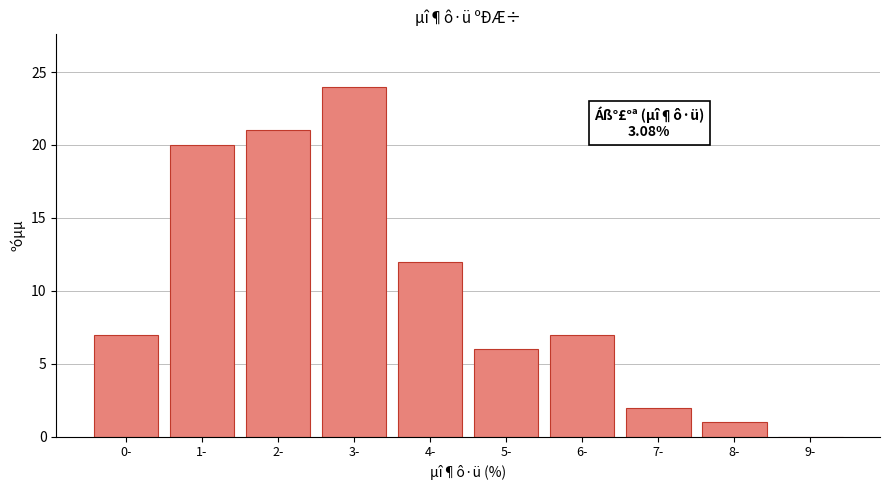

Reading left to right, transcribe all the data shown in this chart.

0-=7	1-=20	2-=21	3-=24	4-=12	5-=6	6-=7	7-=2	8-=1	9-=0